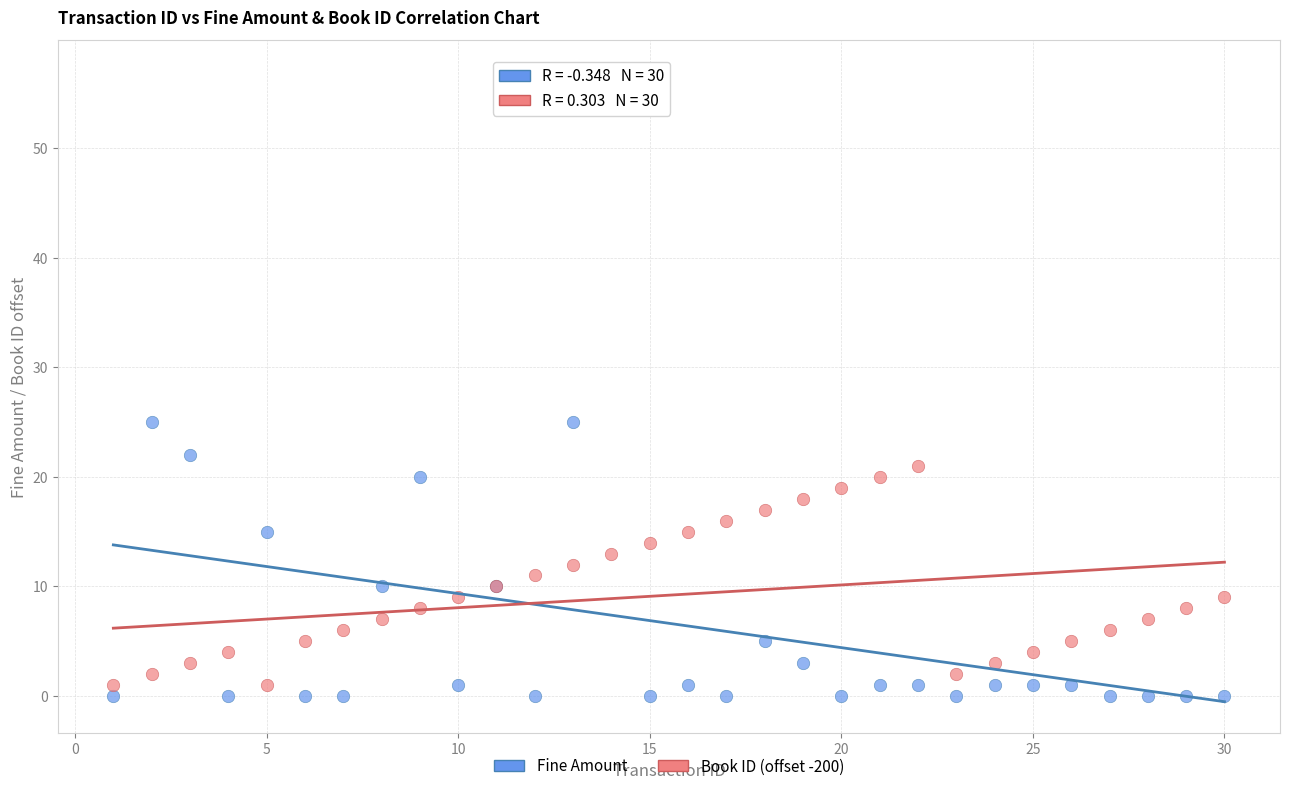

What is the X range (max minus min) for the scatter plot?

29